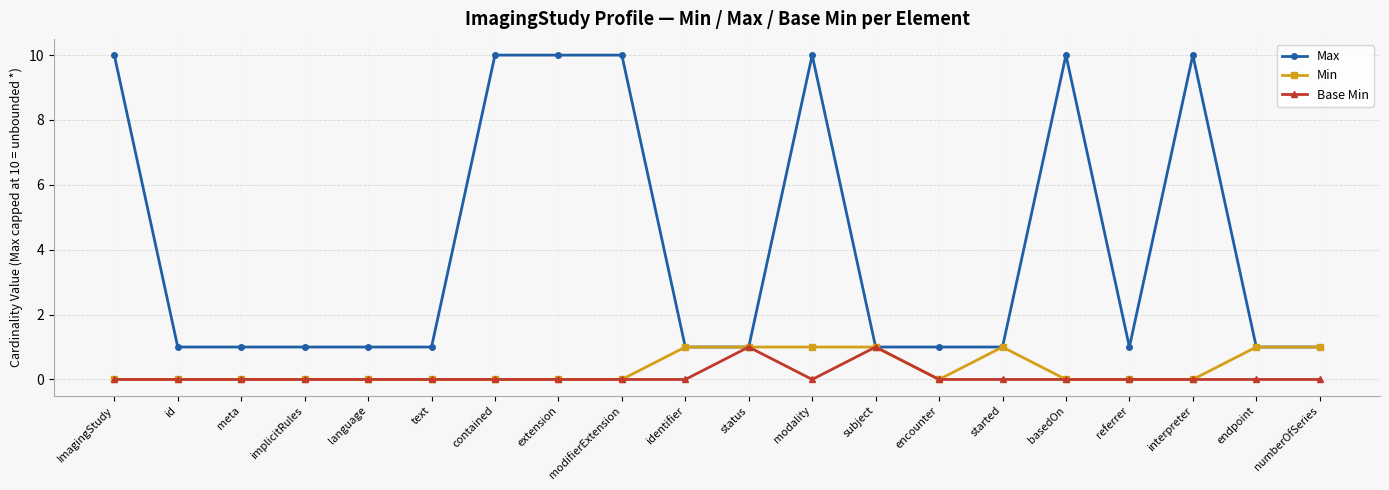

What is the maximum value shown in the chart?

10